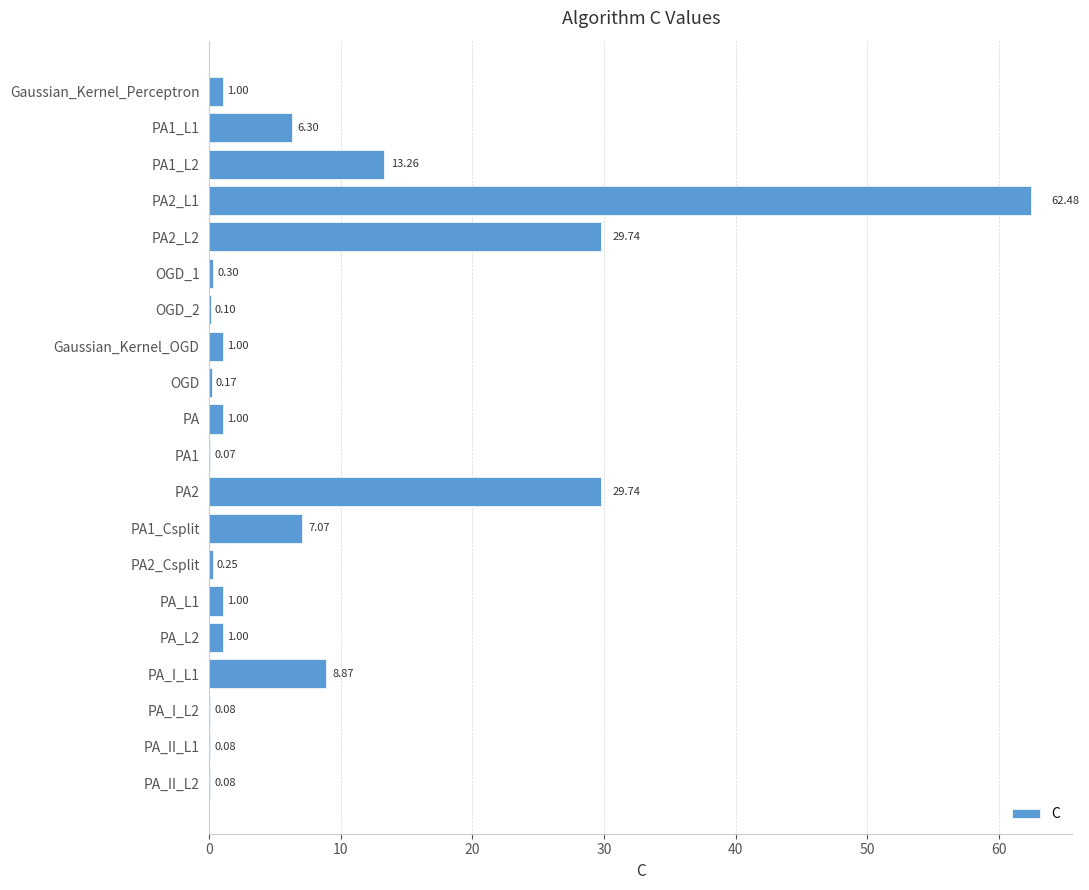

What is the sum of all values?

163.6